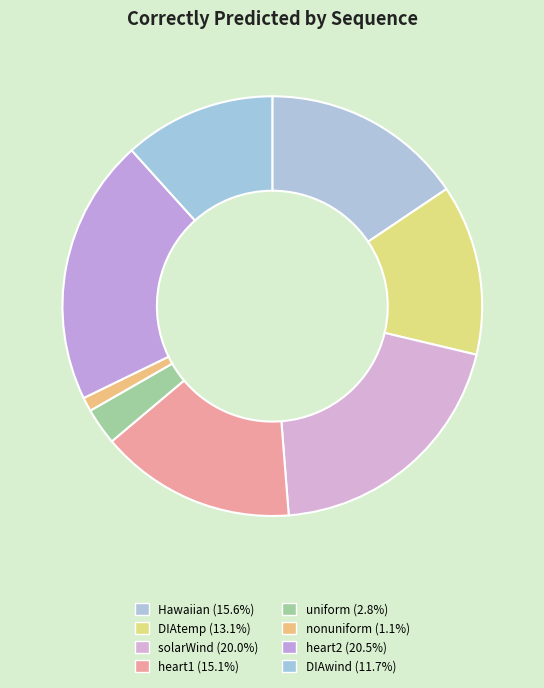

To the nearest percent, what is the difference between the largest and smallest slice percentages?

19%